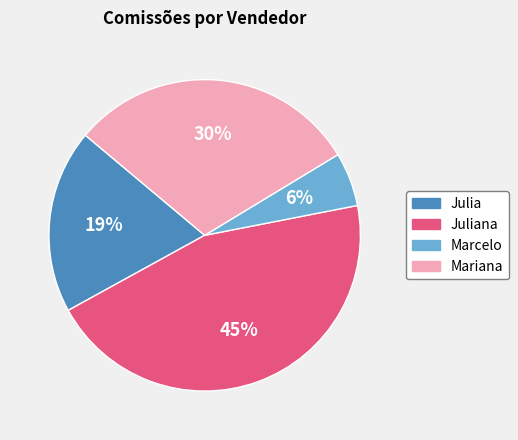

What is the largest slice in the pie chart?

Juliana